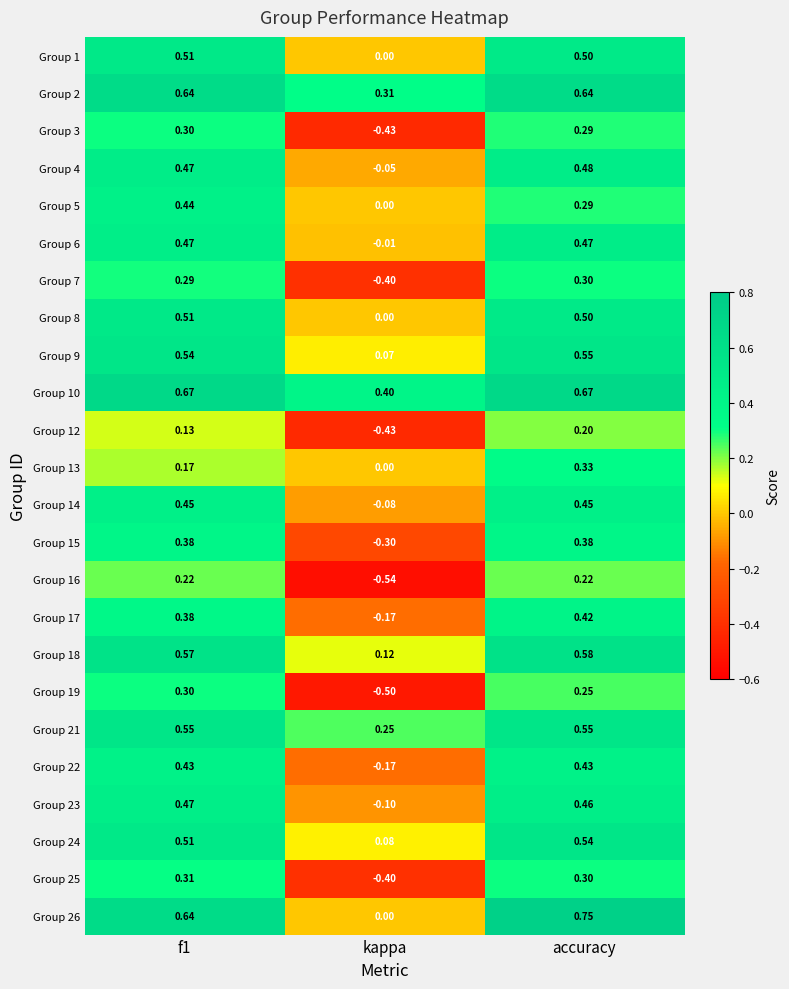

Which label corresponds to the largest value in the chart?

accuracy